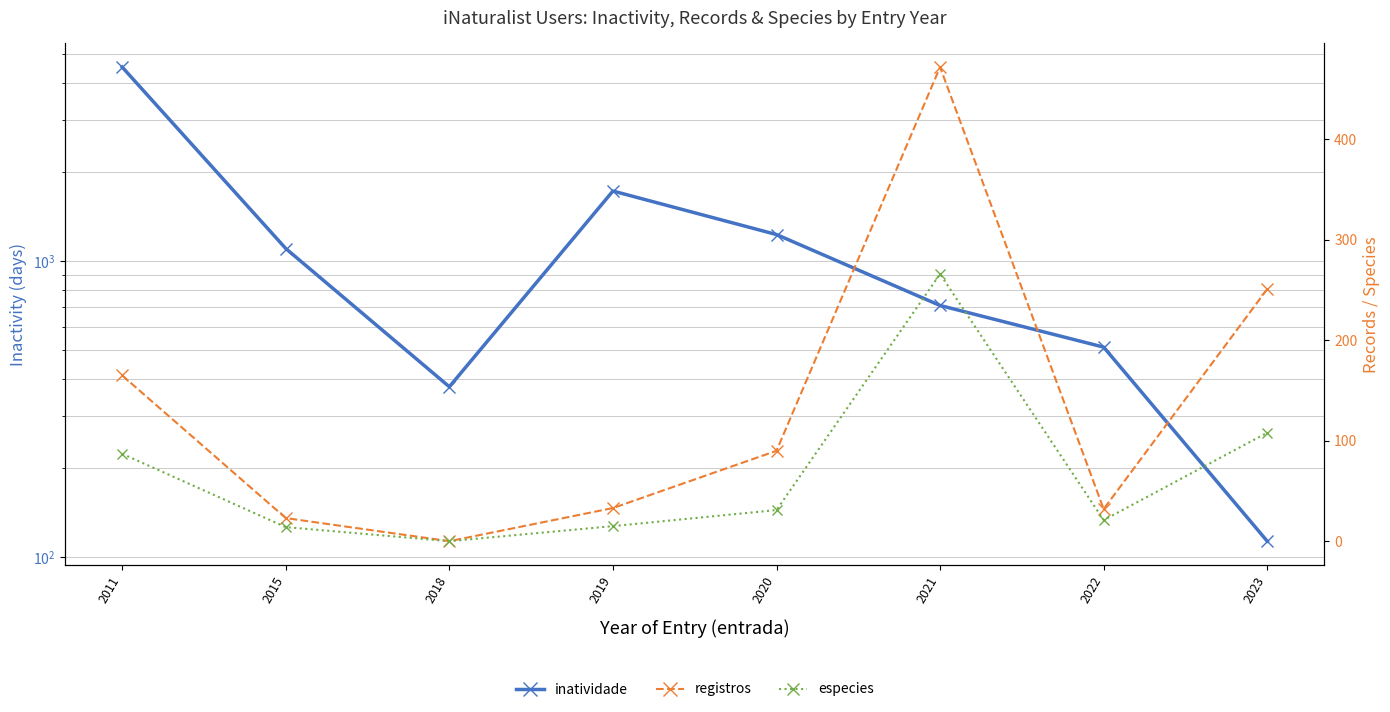

Reading left to right, list all the values displayed in this chart.

inatividade: 4530	1103	376	1726	1230	708	512	113
registros: 165	23	0	33	90	472	32	251
especies: 87	14	0	15	31	266	21	108